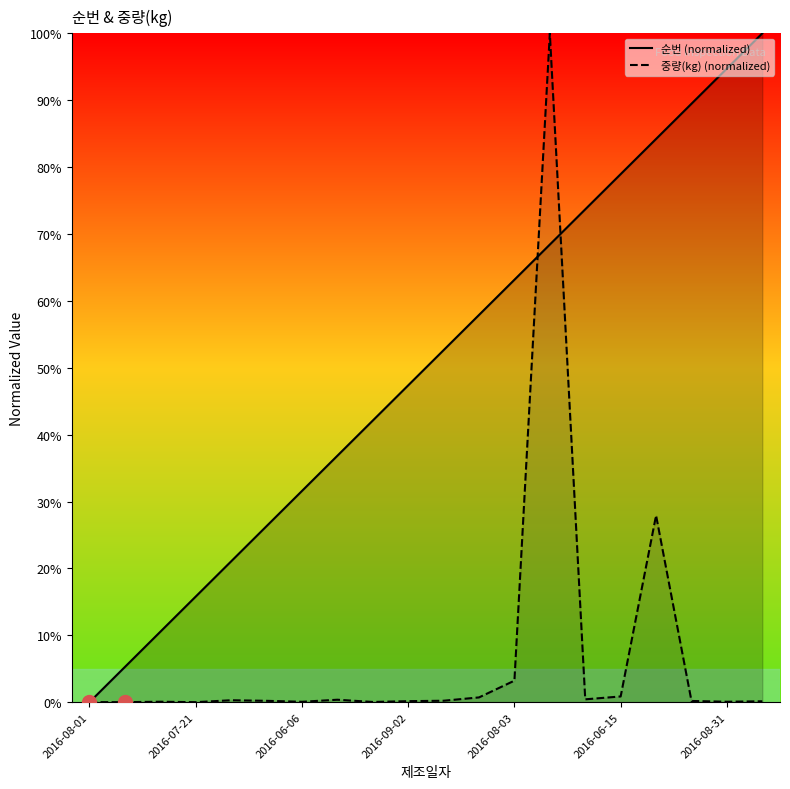

Does the chart display data point markers on the line(s)?

No